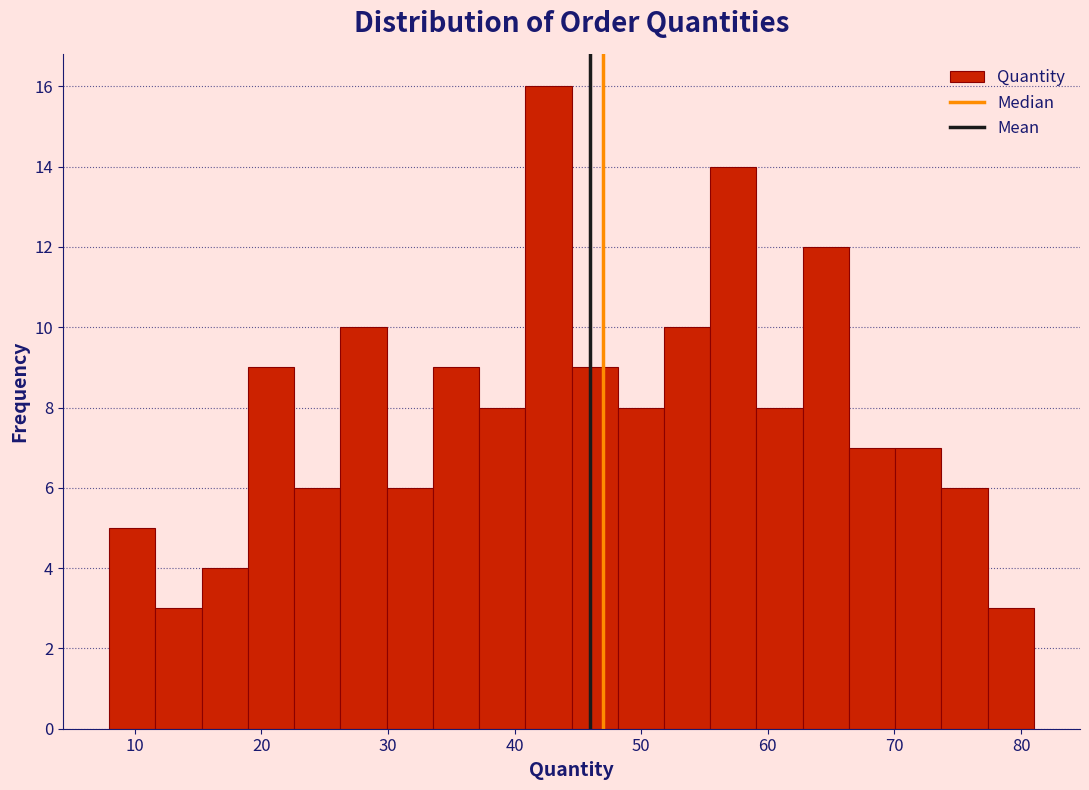

Read against the x-axis, roughly where is the centre of the tallest bar?

43